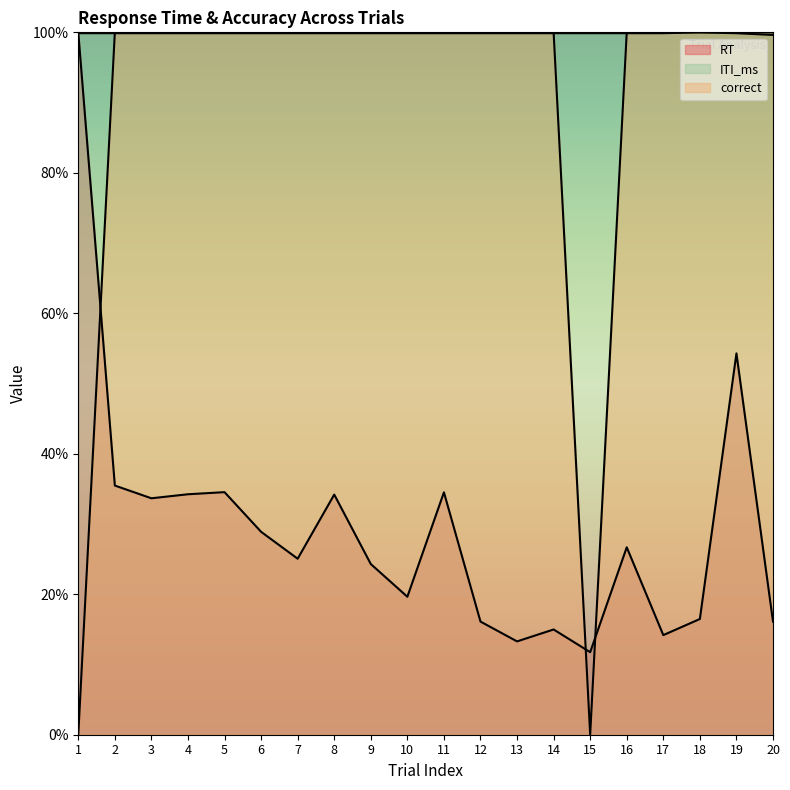

What is the sum of all correct values?

1800.0